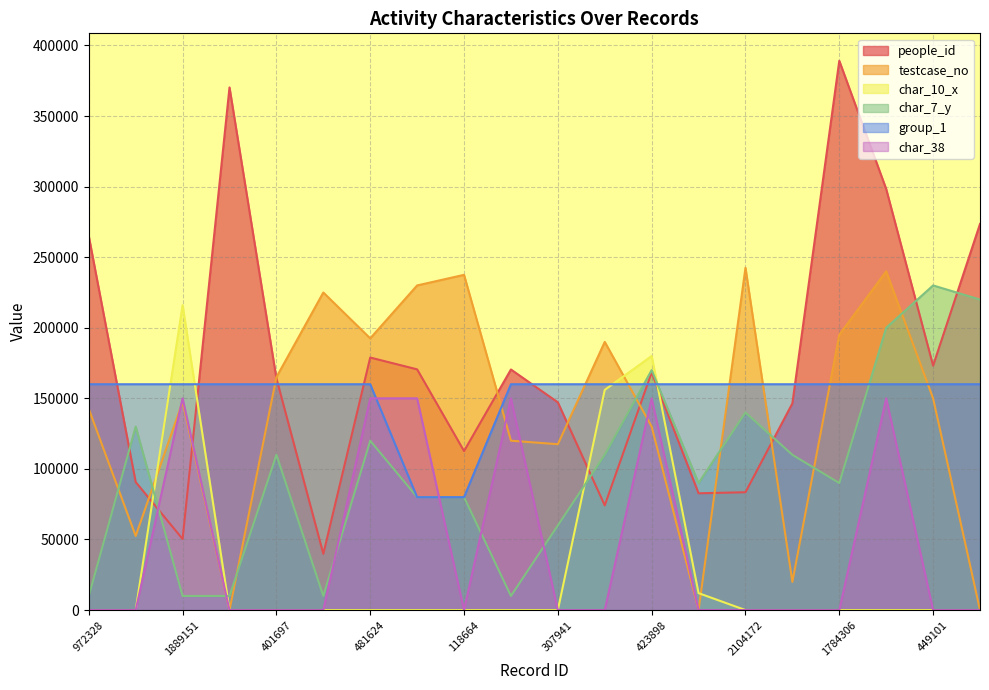

True or false: char_38 has a value of 252148 at 433897.

False